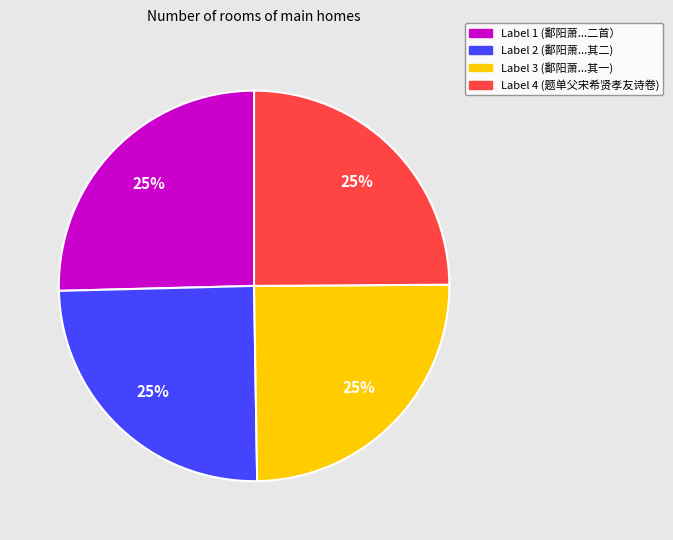

How many slices are in this pie chart?

4